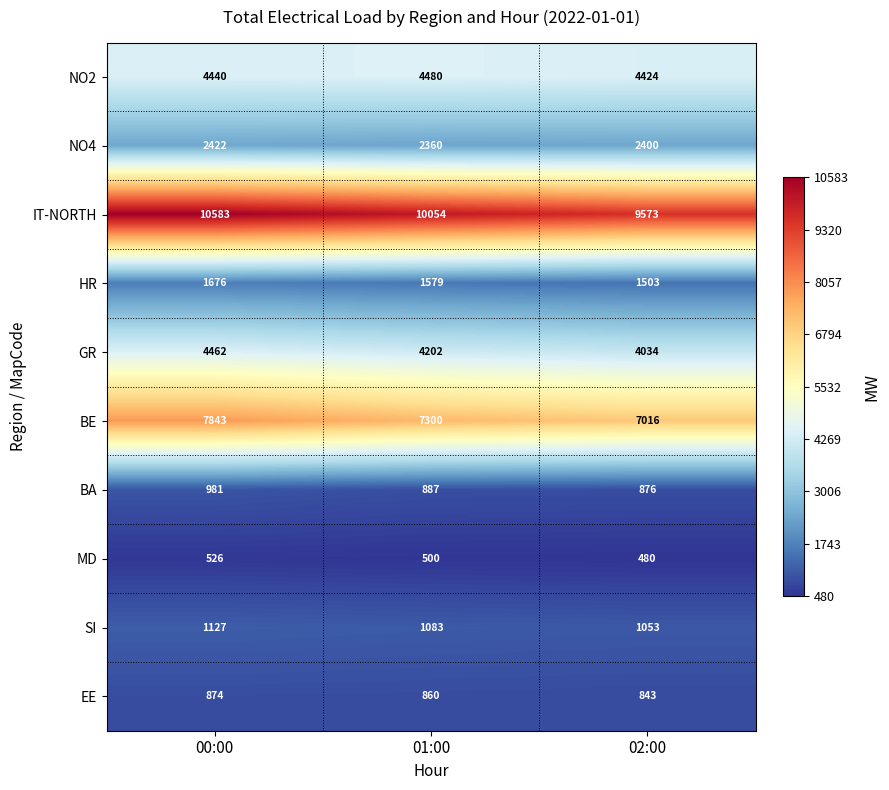

At which category is the sum across all series the highest?

00:00